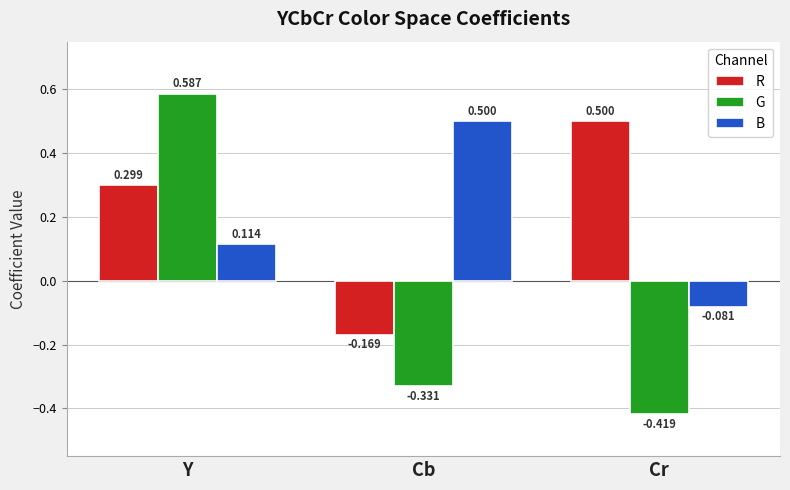

What is the value of the B bar at the 2nd from the left?

0.5